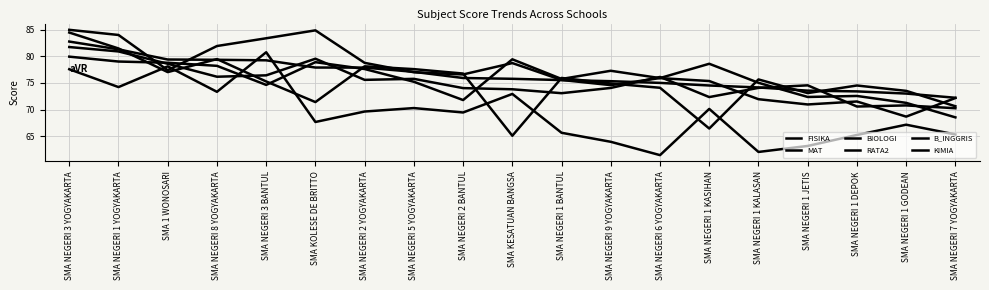

Is this an area chart (filled region under the line)?

No